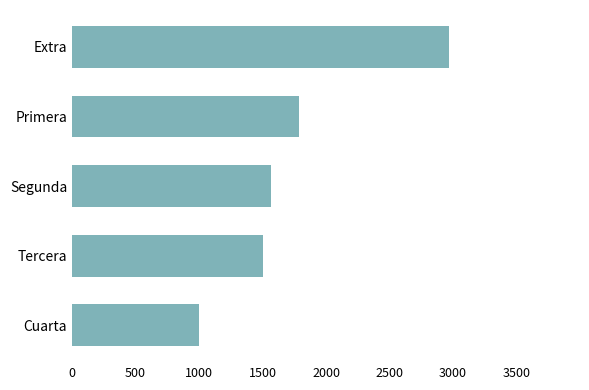

What is the average value?

1764